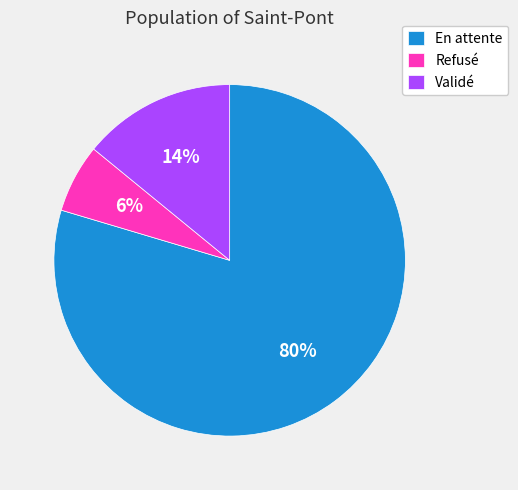

Does Validé account for over 50% of the chart?

No